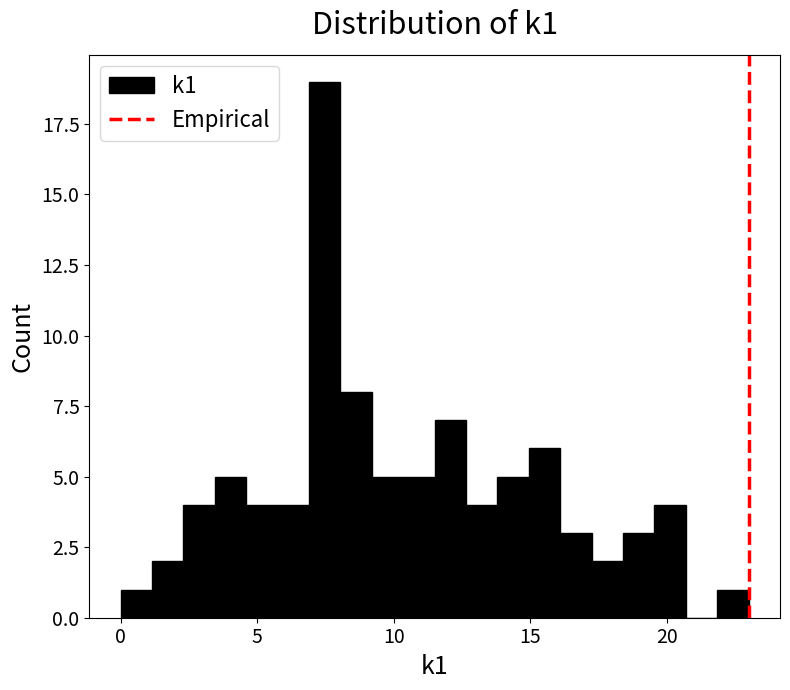

Around what value on the x-axis is the tallest bar? Give the approximate position of its centre, as read against the axis.

7.5